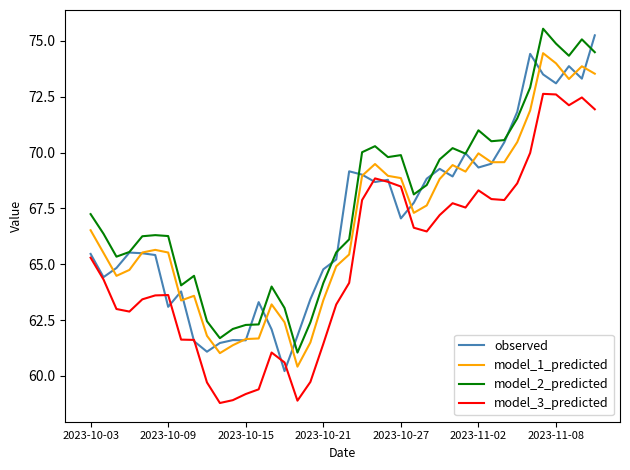

What is the greatest value displayed?

75.5